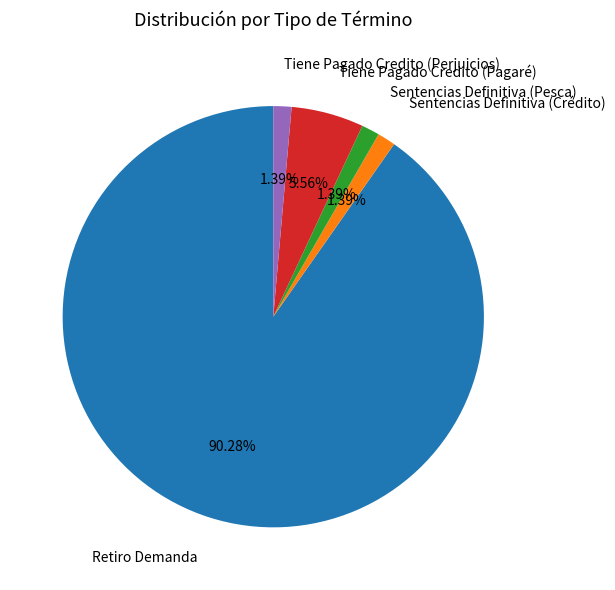

Is there a majority slice in this chart?

Yes